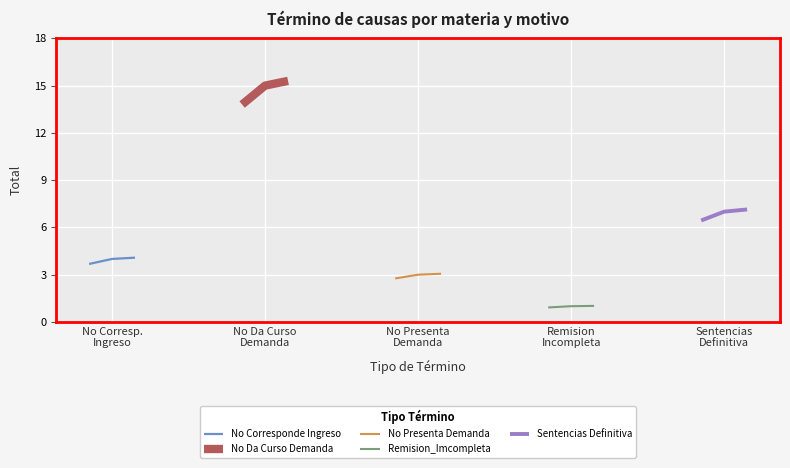

Count the number of data series in this chart.

5